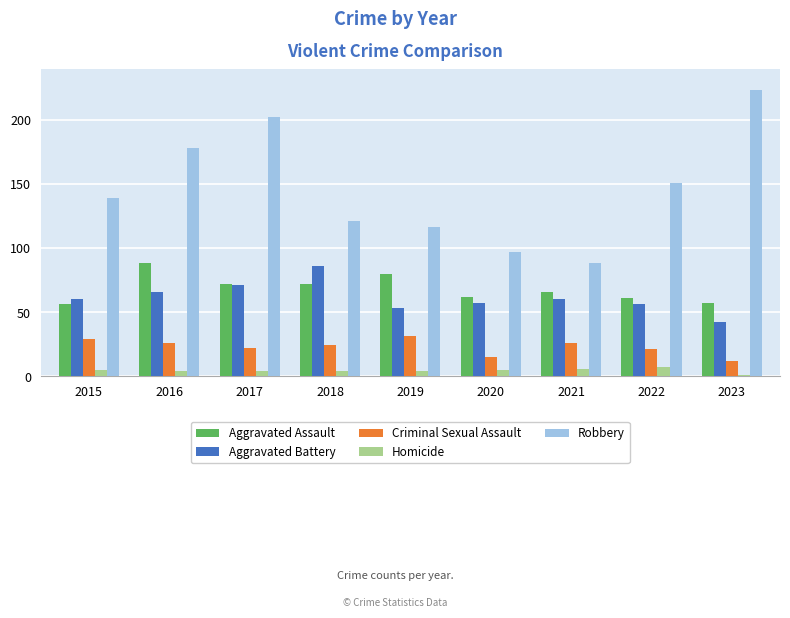

Which category has the lowest value in the Robbery series?

2021